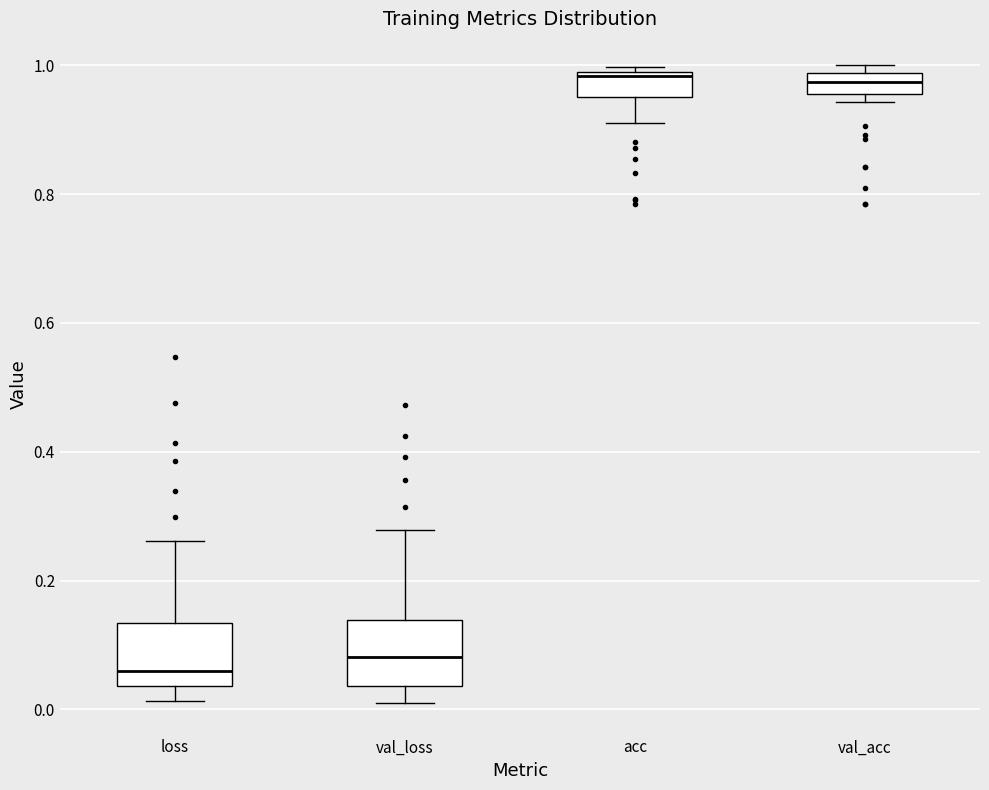

Which box has the lowest median line?

loss